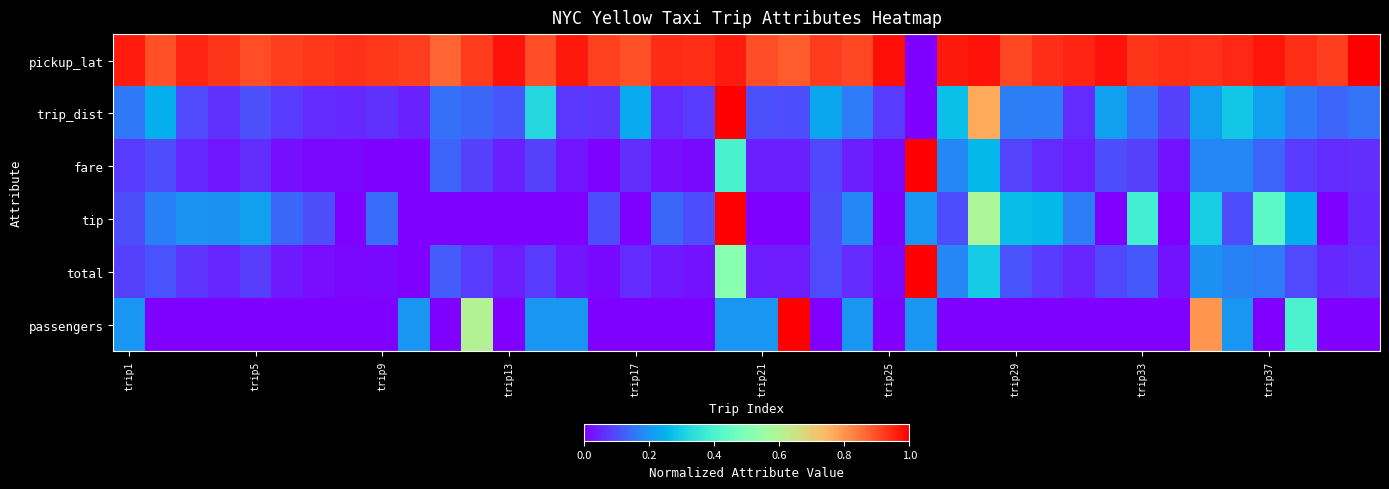

How many data points does each series have?

40